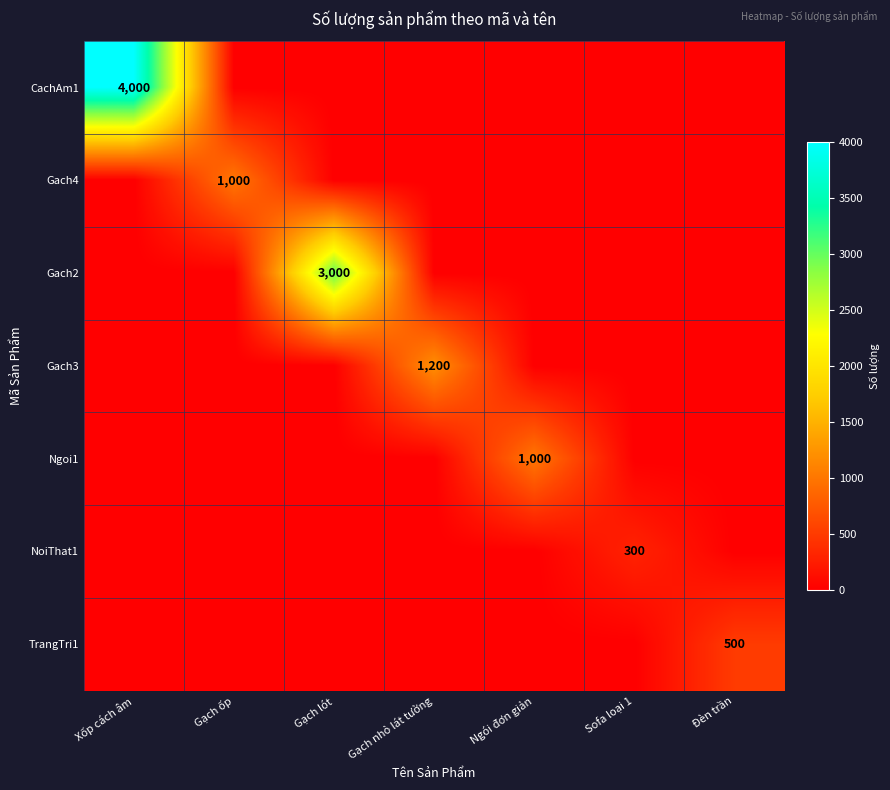

Is it true that Gach2 equals 5216 at Gạch lót?

False